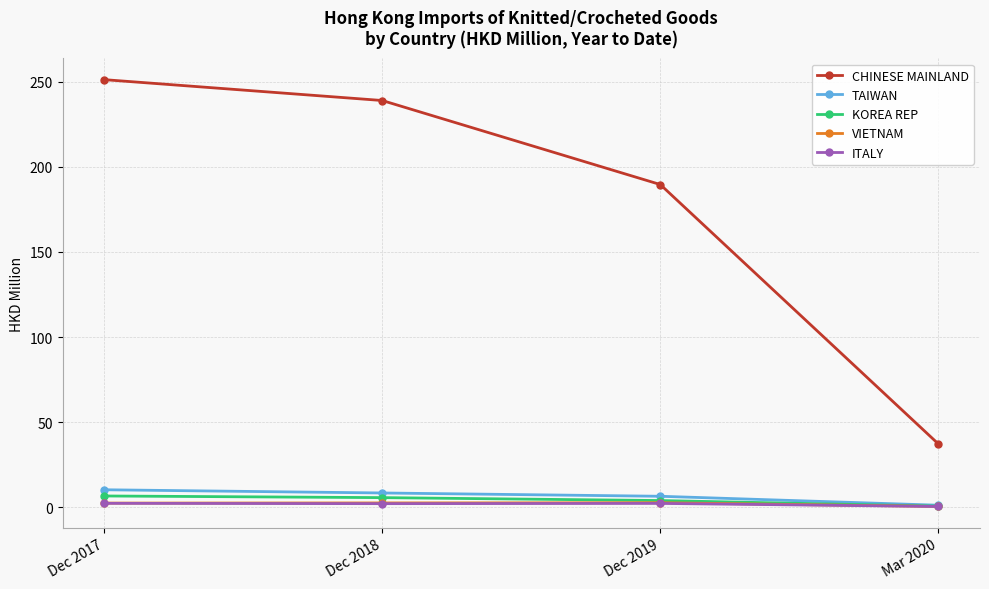

What is the highest value of the ITALY series?

2.2